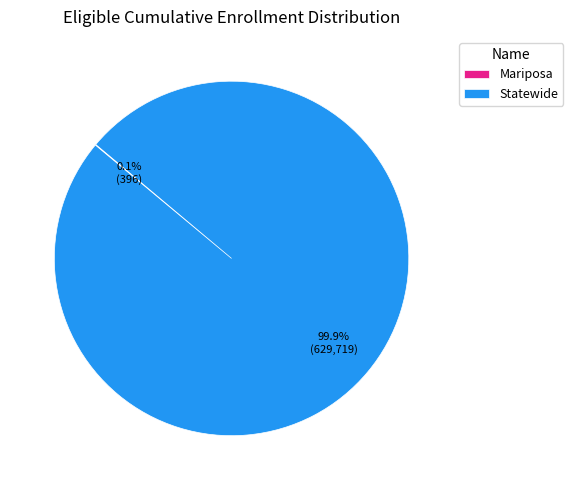

To the nearest percent, what is the difference between the largest and smallest slice percentages?

100%